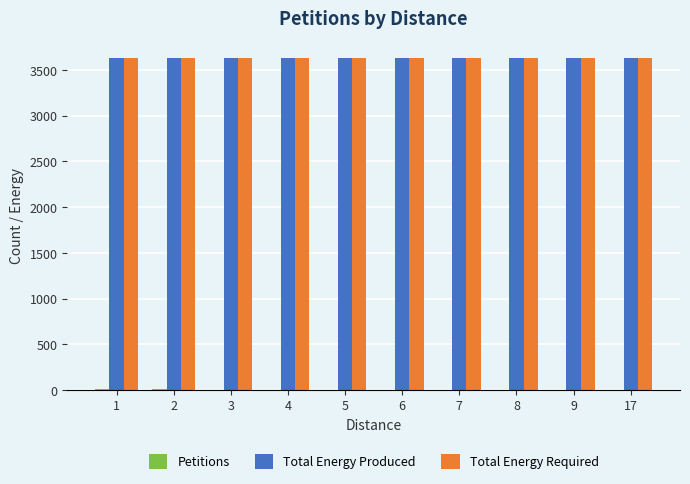

What is the greatest value displayed?

3635